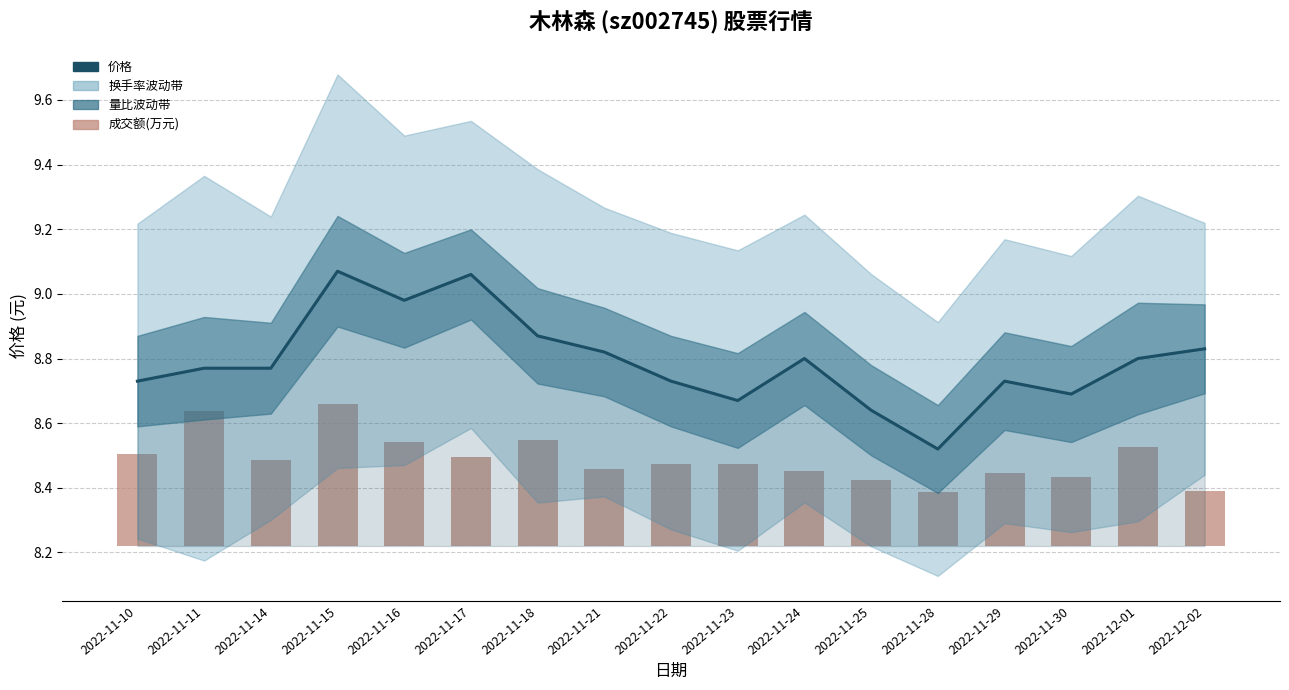

Reading left to right, extract all data points from this chart.

价格: 8.7	8.8	8.8	9.1	9.0	9.1	8.9	8.8	8.7	8.7	8.8	8.6	8.5	8.7	8.7	8.8	8.8
成交额(万元): 0.3	0.4	0.3	0.4	0.3	0.3	0.3	0.2	0.3	0.3	0.2	0.2	0.2	0.2	0.2	0.3	0.2